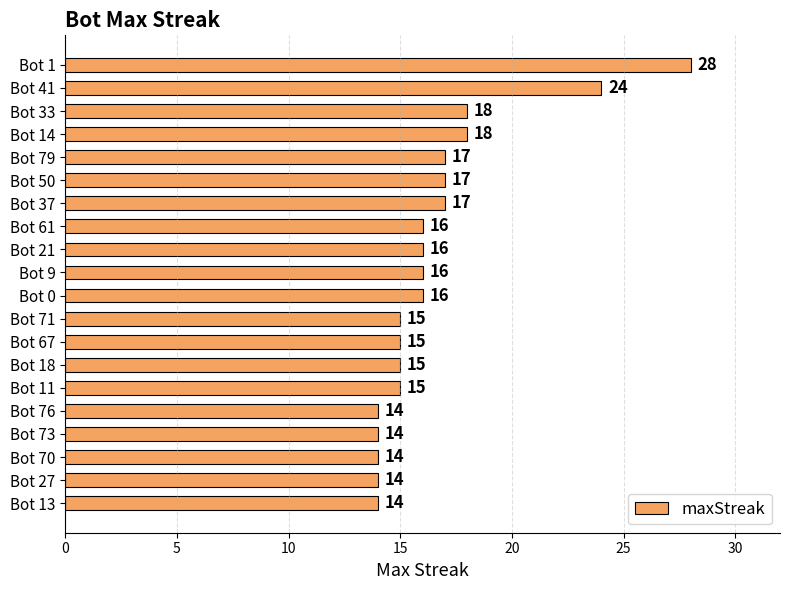

At which category does the chart reach its peak across all series?

Bot 1